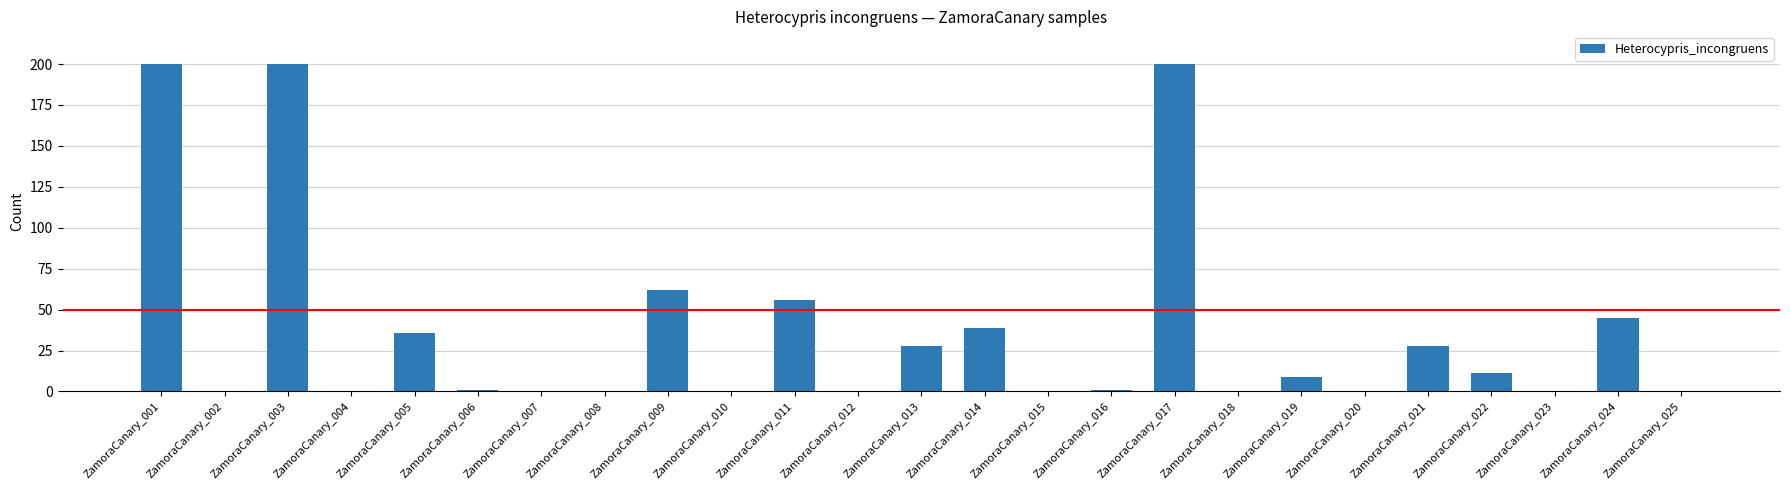

What is the maximum value shown in the chart?

200